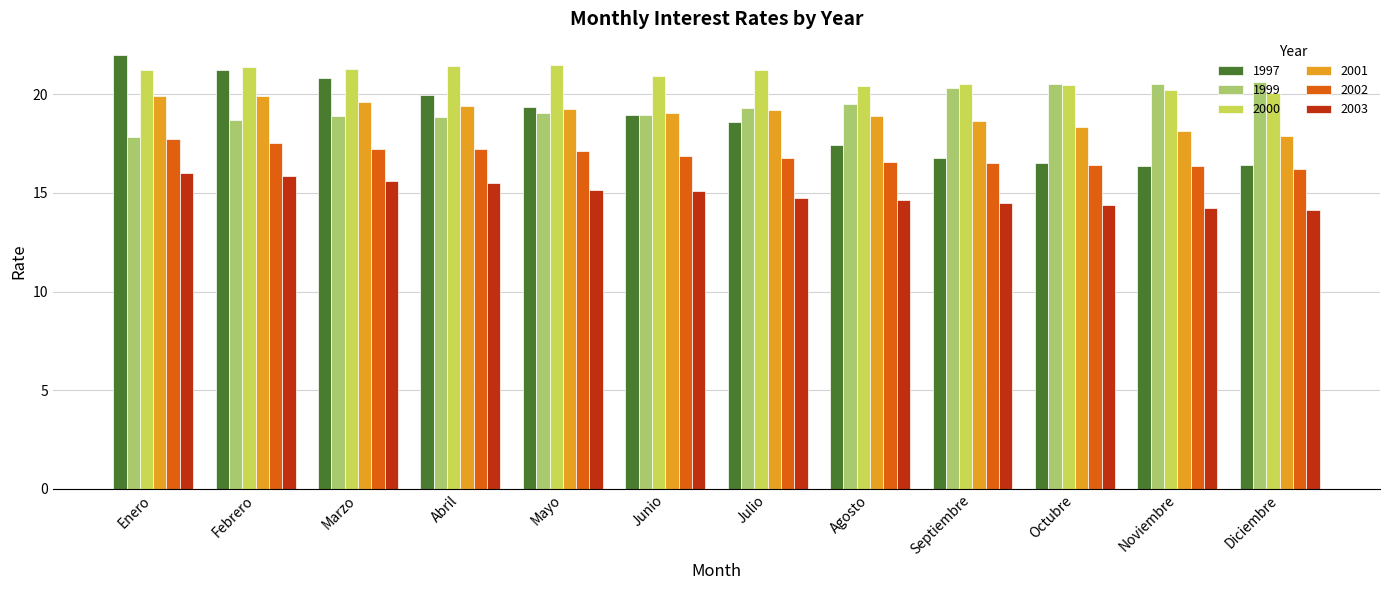

Is the value of 2000 at Junio greater than the value of 2002 at Julio?

Yes